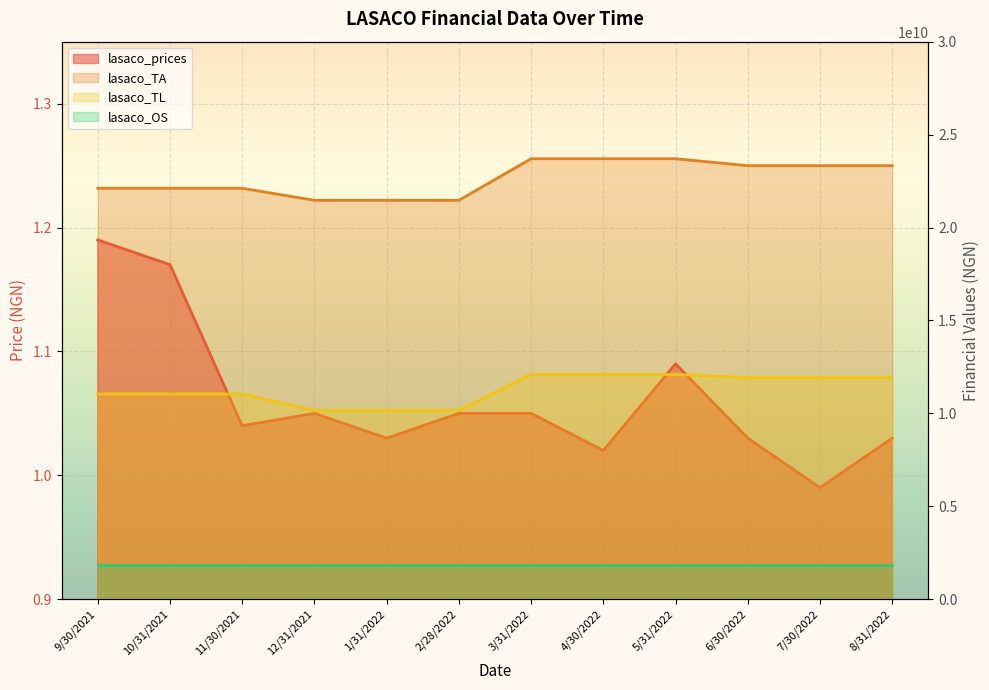

Rank the categories by lasaco_prices value from lowest to highest.

7/30/2022, 4/30/2022, 1/31/2022, 6/30/2022, 8/31/2022, 11/30/2021, 12/31/2021, 2/28/2022, 3/31/2022, 5/31/2022, 10/31/2021, 9/30/2021